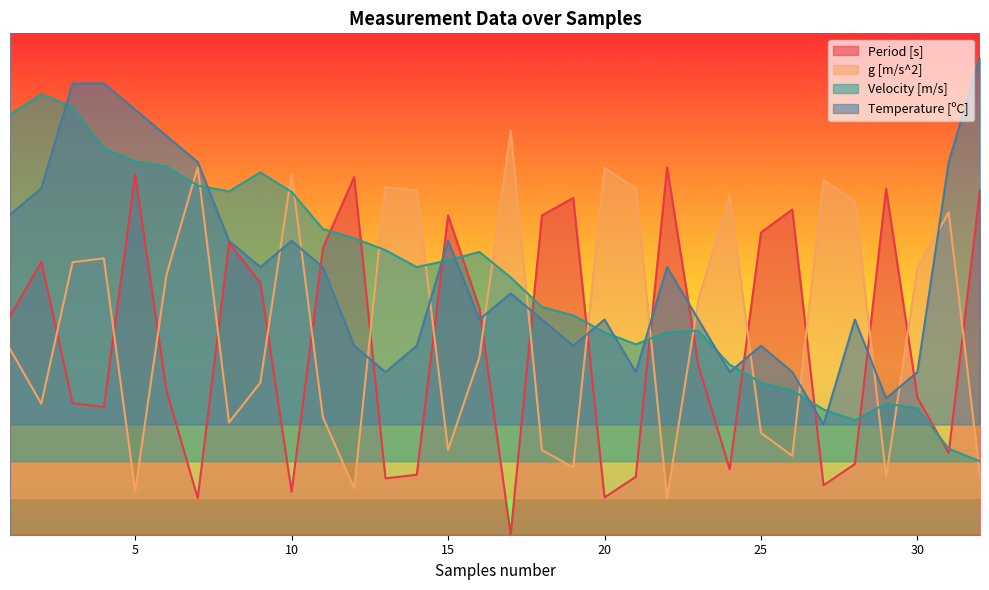

What is the value of the Velocity [m/s] point at the 27th from the left?

0.3